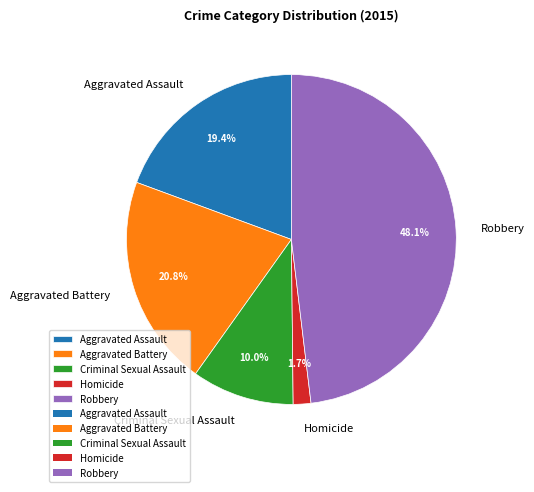

Rank the categories by value from lowest to highest.

Homicide, Criminal Sexual Assault, Aggravated Assault, Aggravated Battery, Robbery